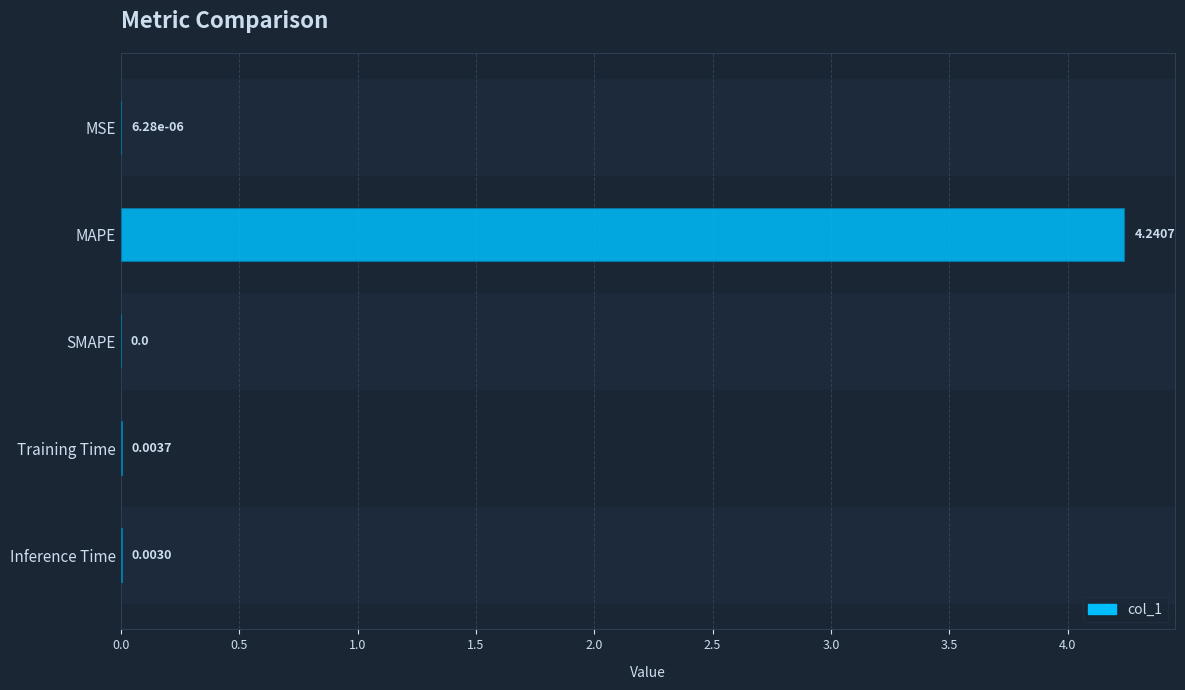

At which category does the chart reach its peak across all series?

MAPE